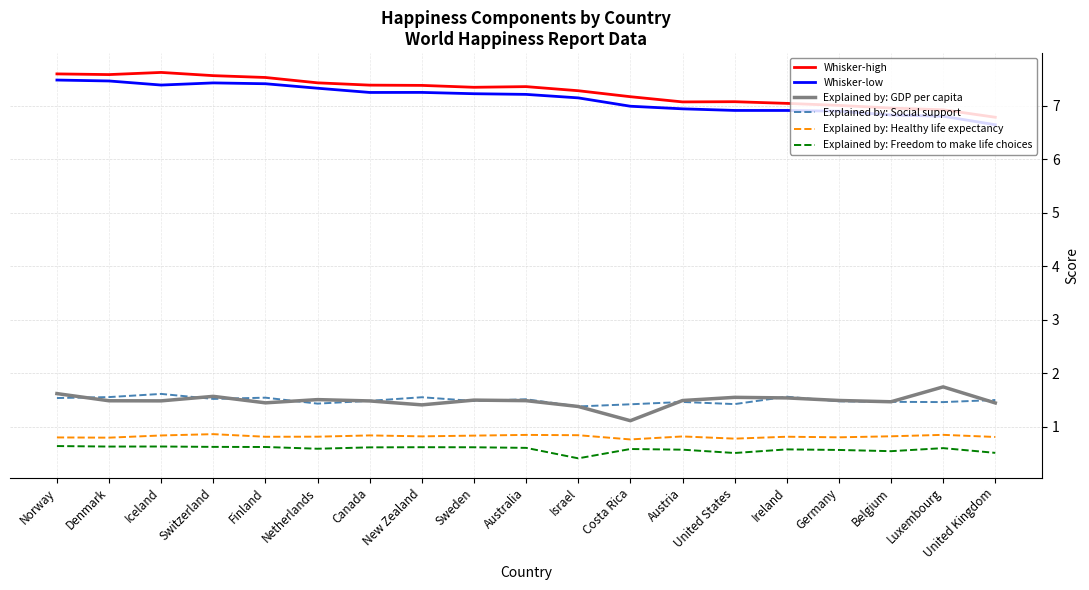

What is the sum of the Explained by: Freedom to make life choices values at Sweden and United States?

1.1